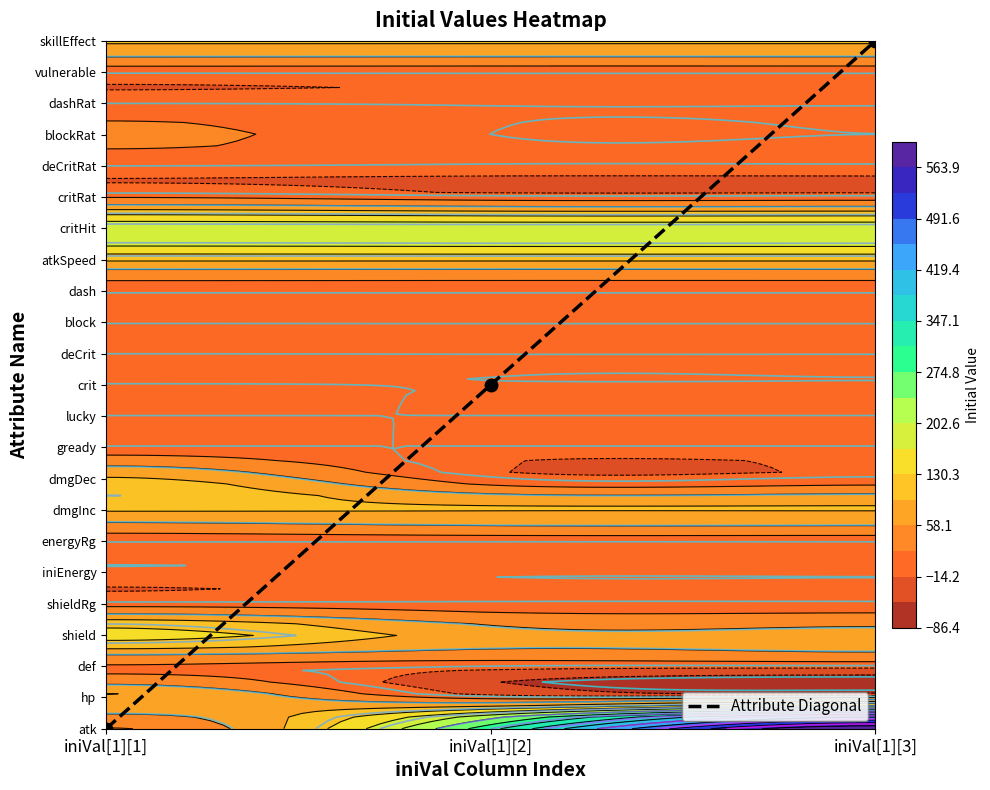

What is the sum of all values?

33